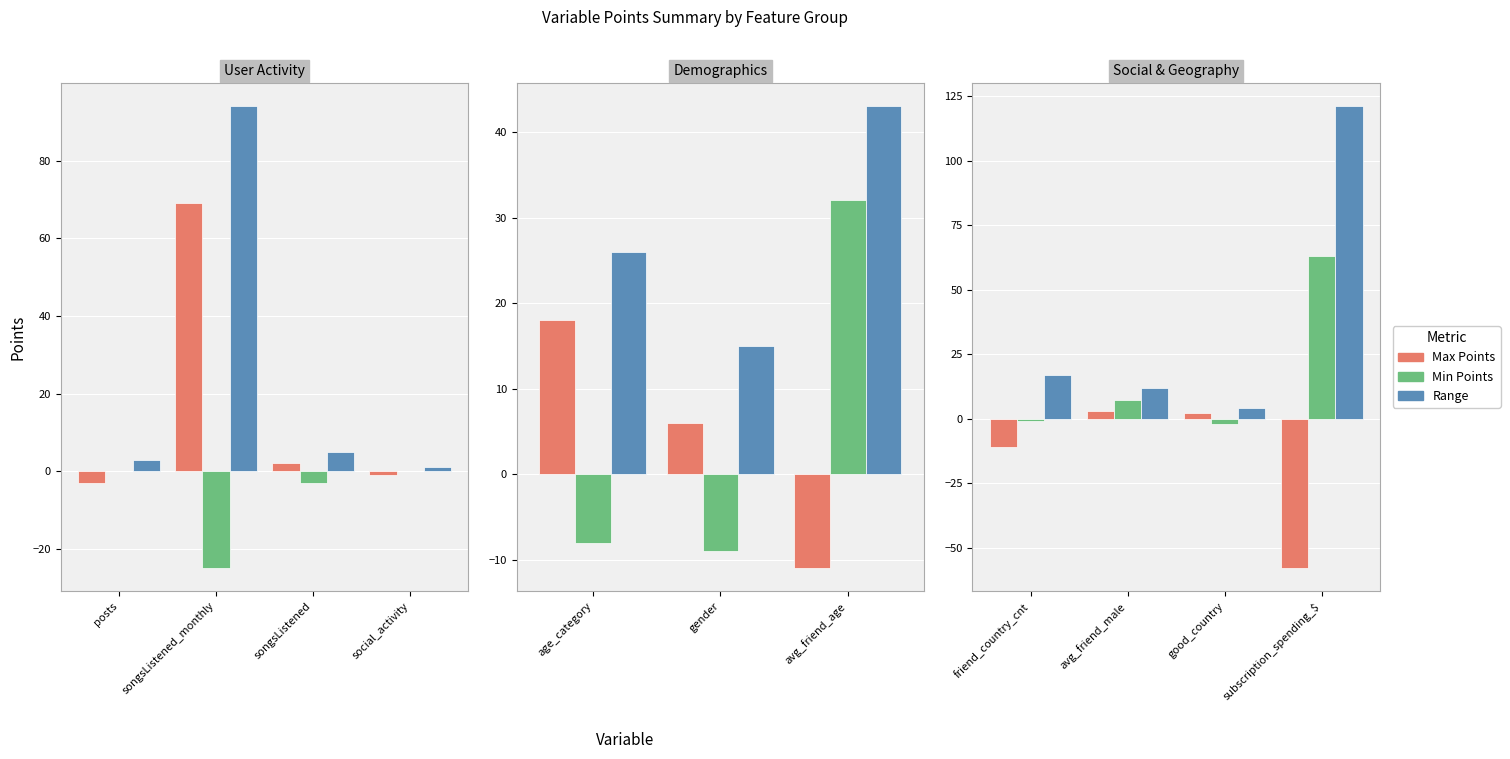

What is the label of the 1st bar from the left?

friend_country_cnt